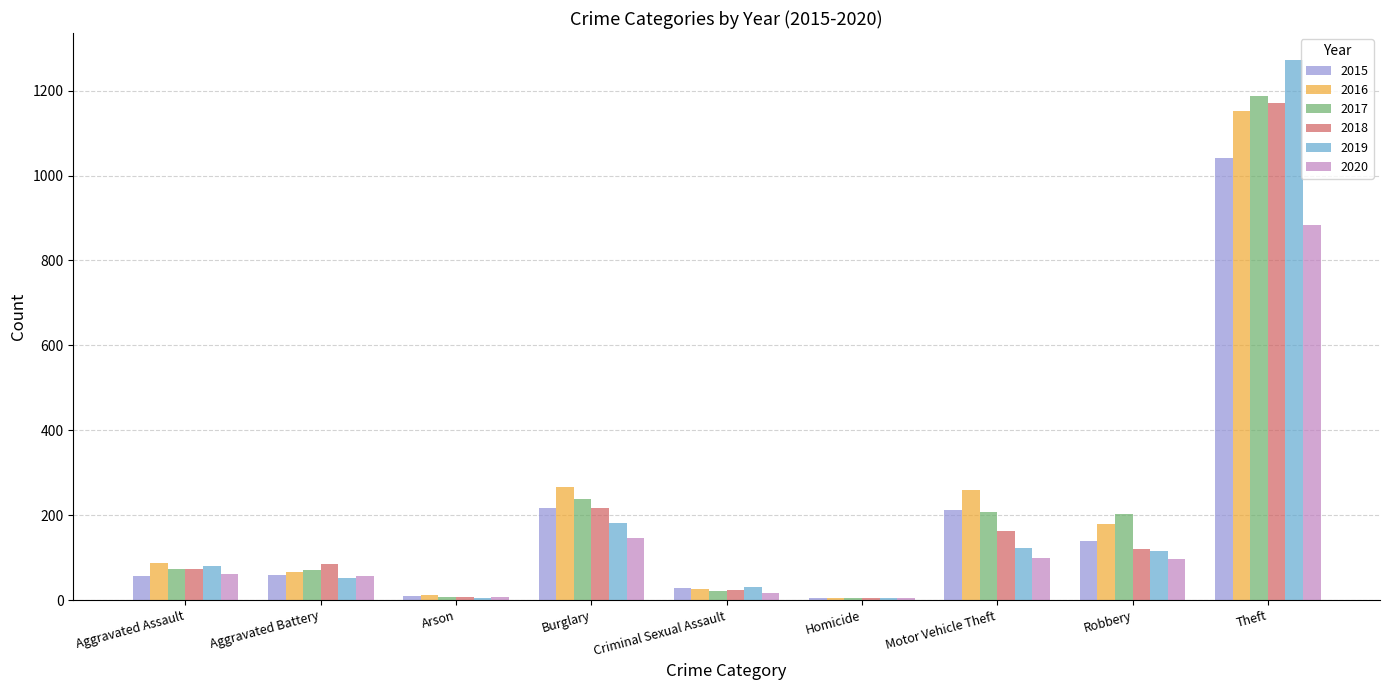

Between Burglary and Theft, which series saw the biggest shift?

2019